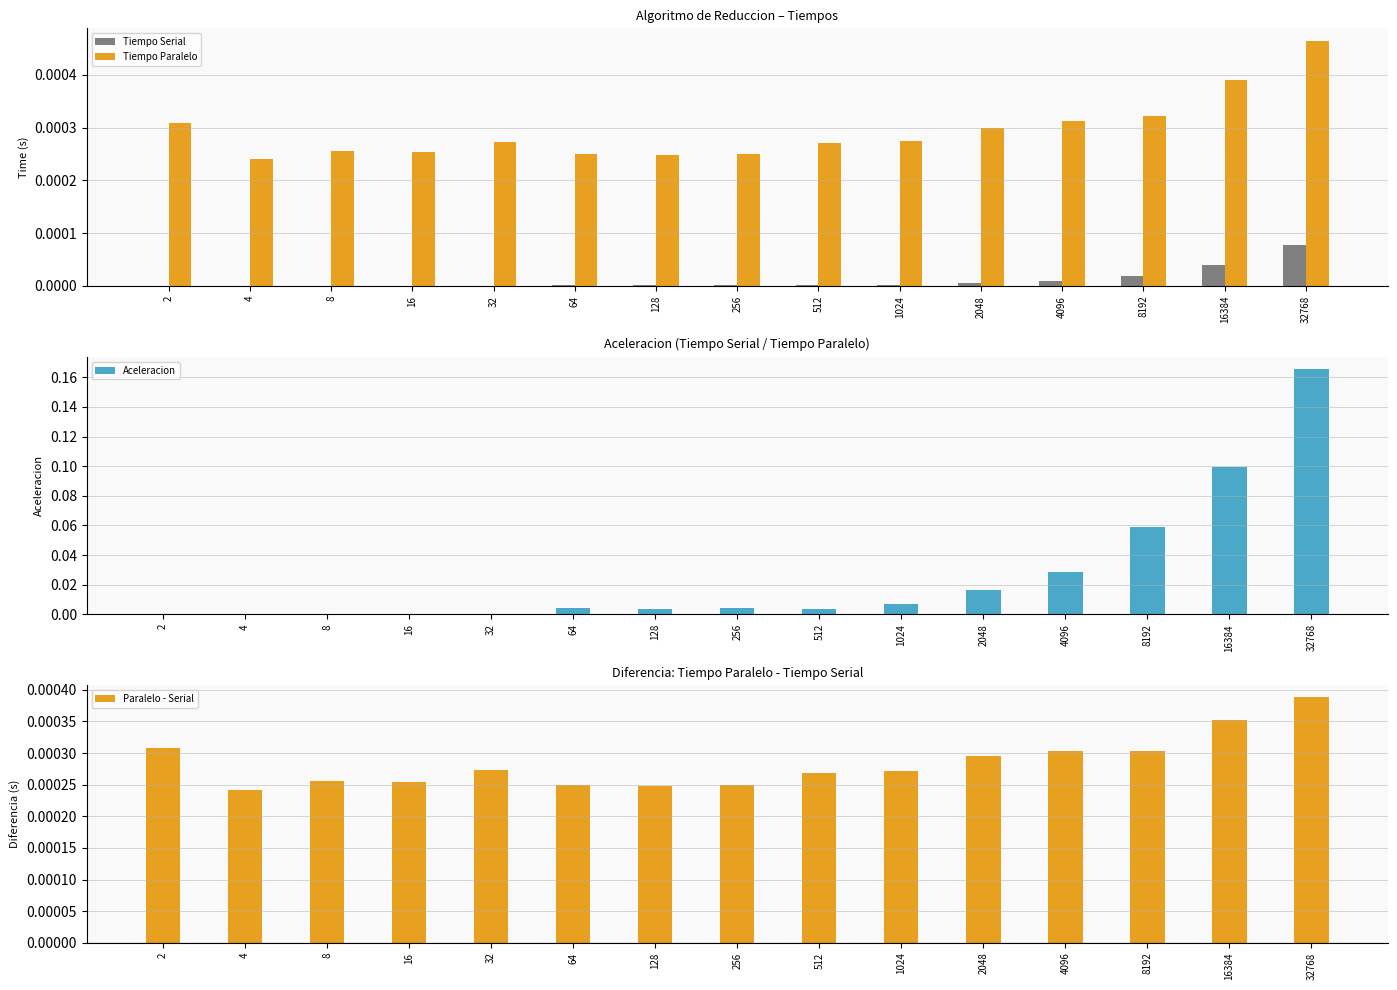

Between 2048 and 4096, which is larger?

4096